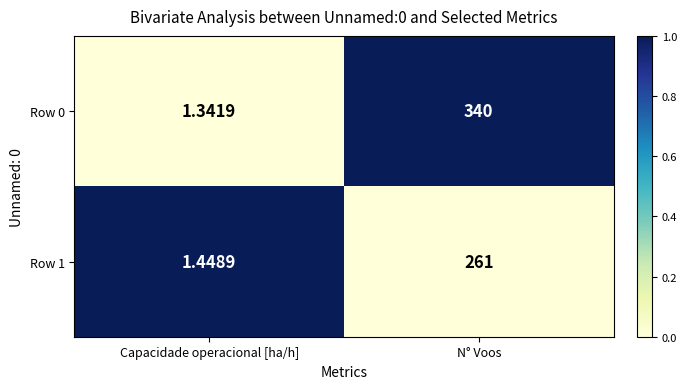

Rank the categories by Row 1 value from highest to lowest.

N° Voos, Capacidade operacional [ha/h]